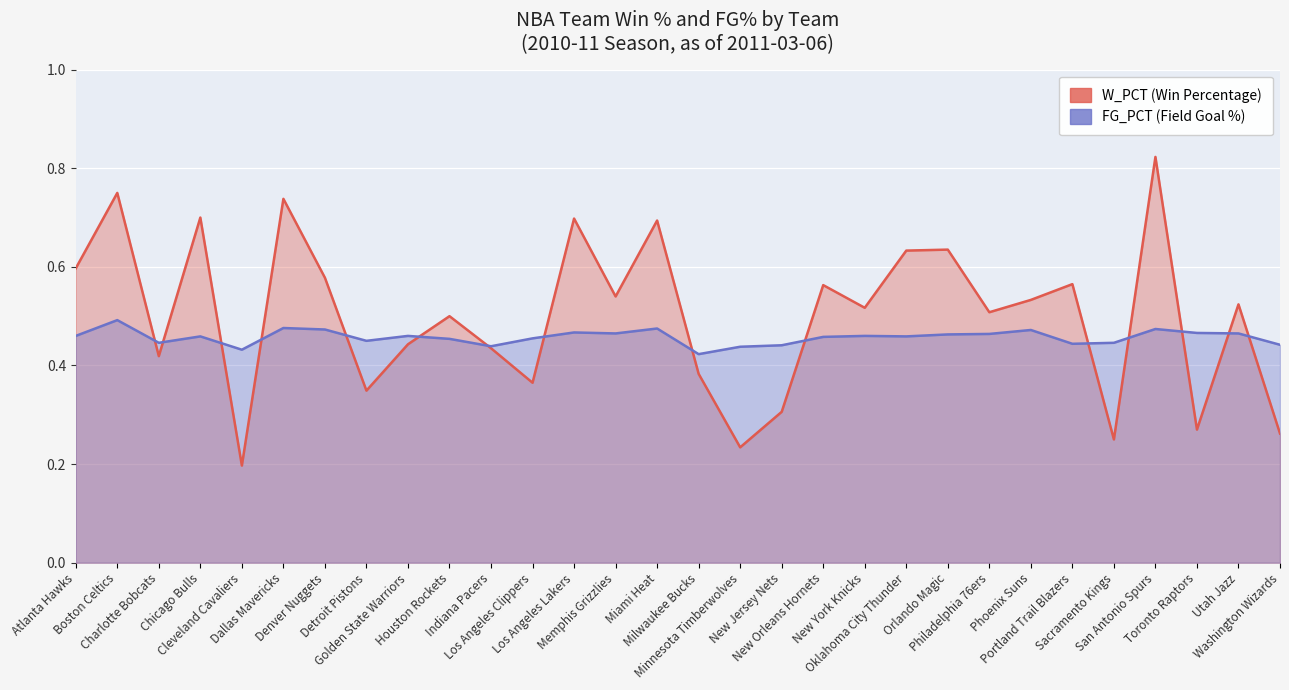

Between Chicago Bulls and Philadelphia 76ers, which is larger?

Chicago Bulls